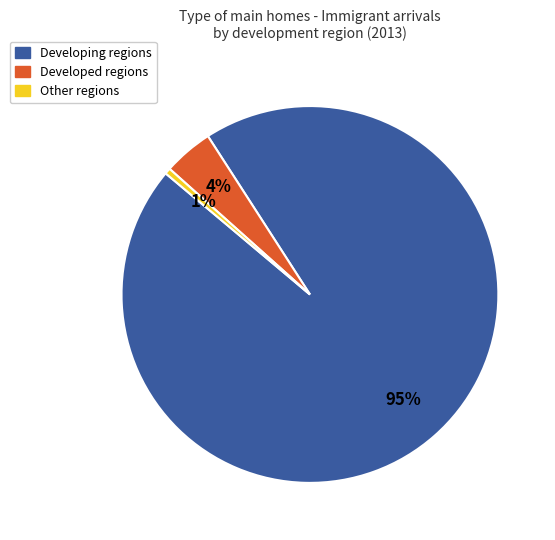

To the nearest percent, what is the combined percentage of Developed regions and Other?

5%